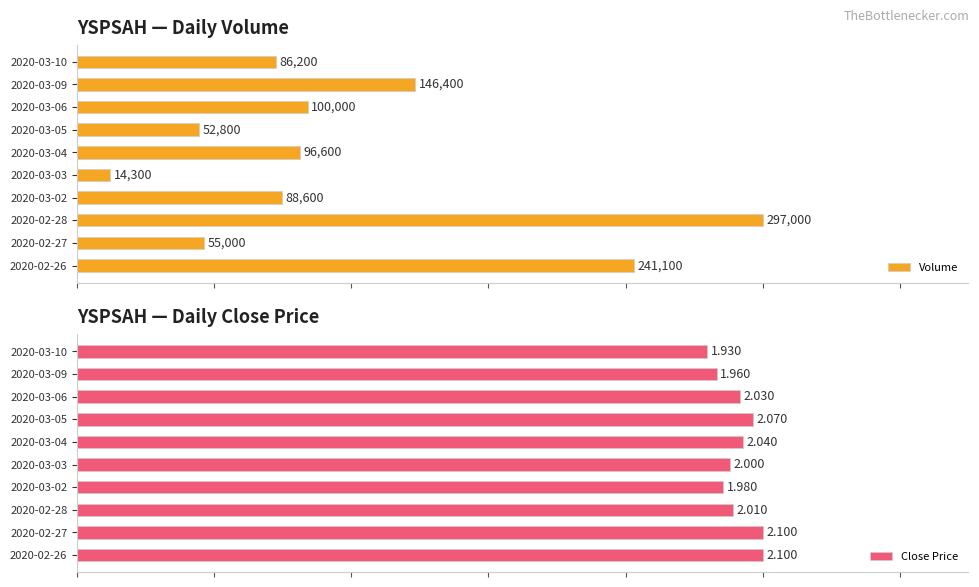

What are all the series names shown in the legend?

Volume, Close Price